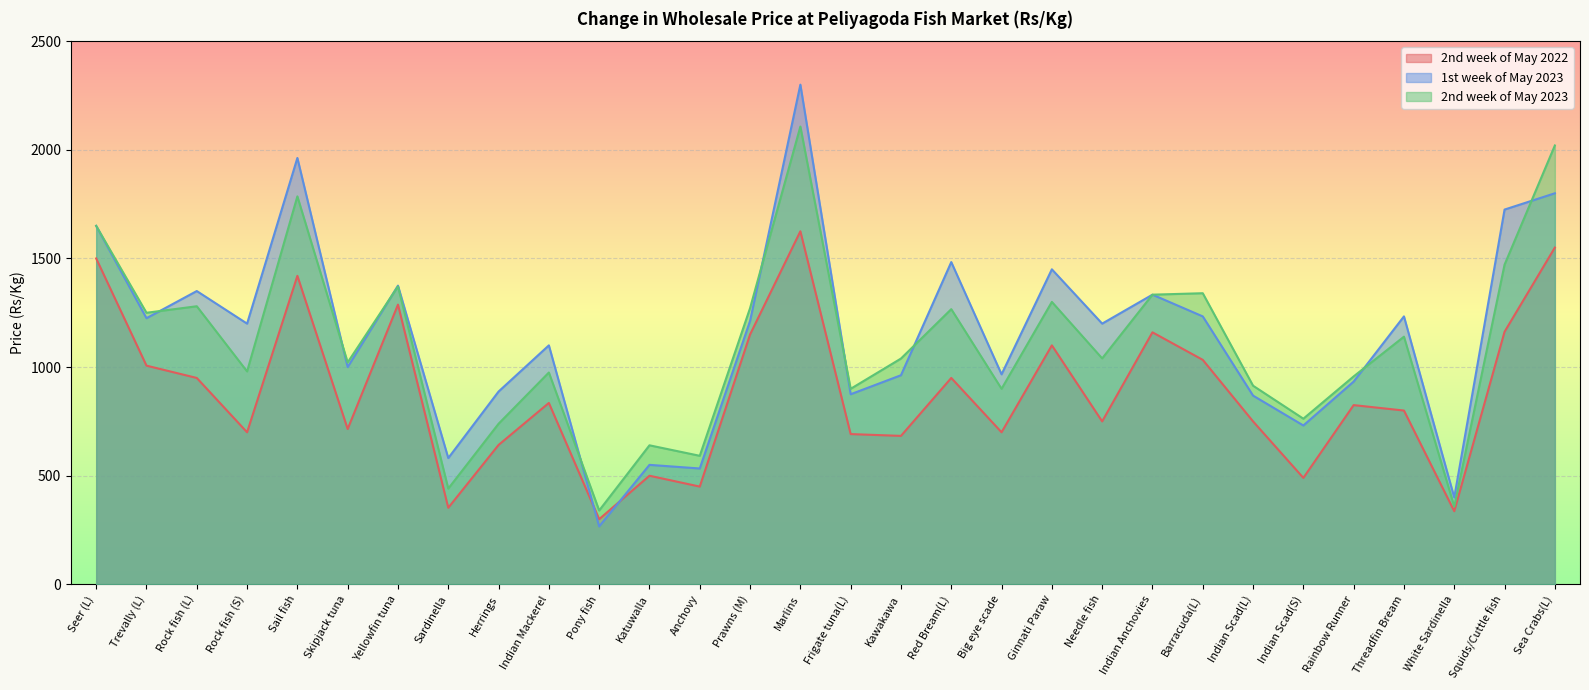

Is the value of 2nd week of May 2023 at Sea Crabs(L) greater than the value of 2nd week of May 2022 at Indian Scad(S)?

Yes